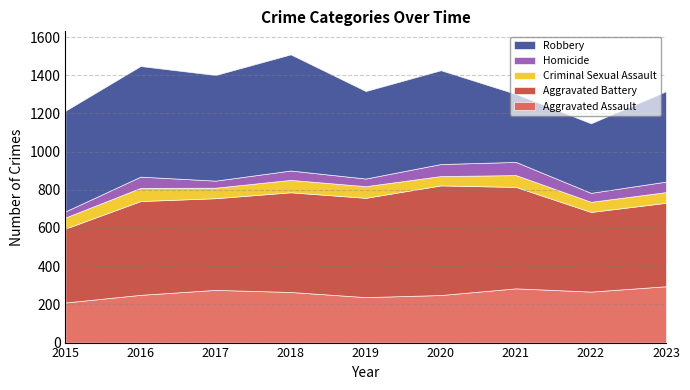

What is the value of the Aggravated Battery point at the 9th from the left?

437